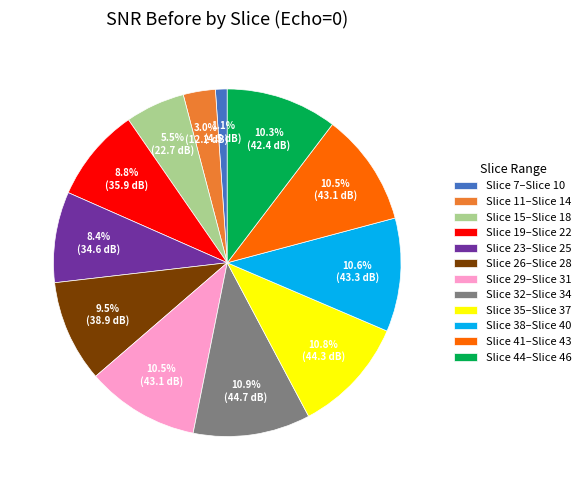

What percentage is NOT represented by Slice 44–Slice 46?

89.7%